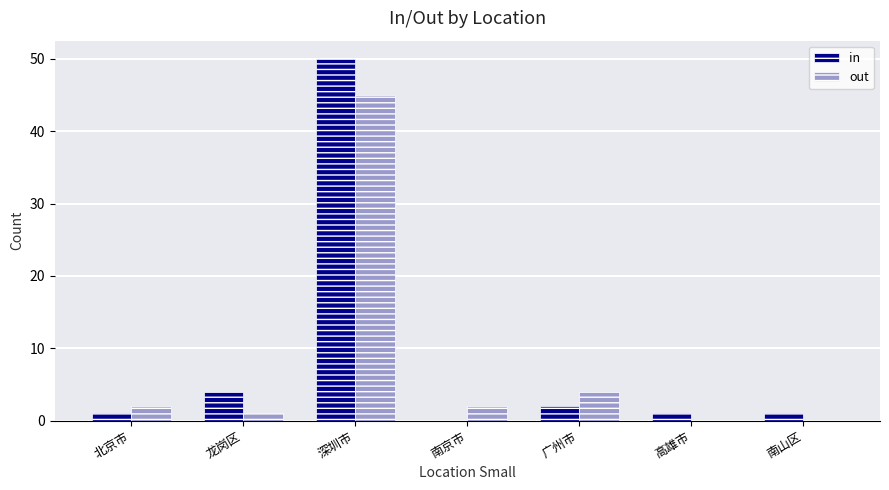

How many groups of bars are there?

7